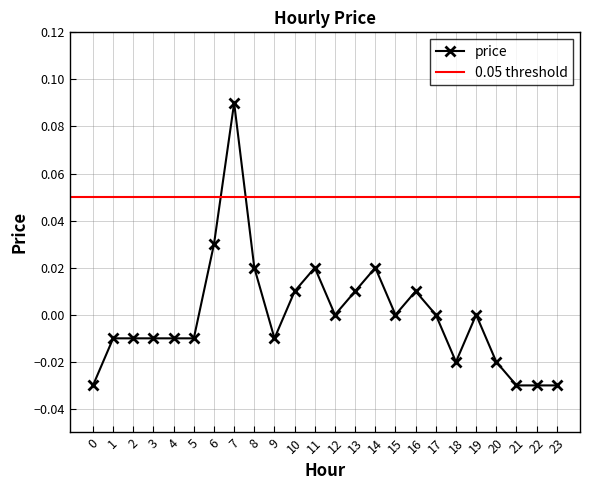

Between 17 and 2, which is larger?

17